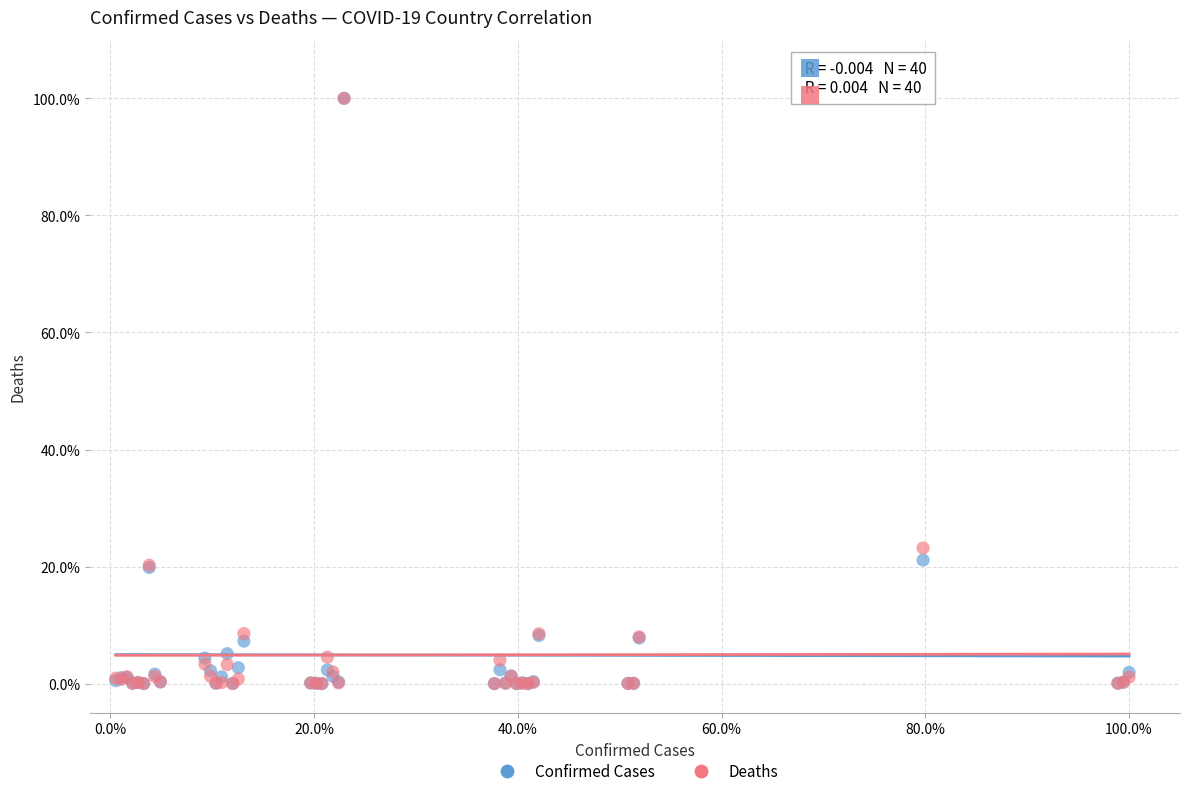

Across all series, what Y value is closest to 50?

23.2